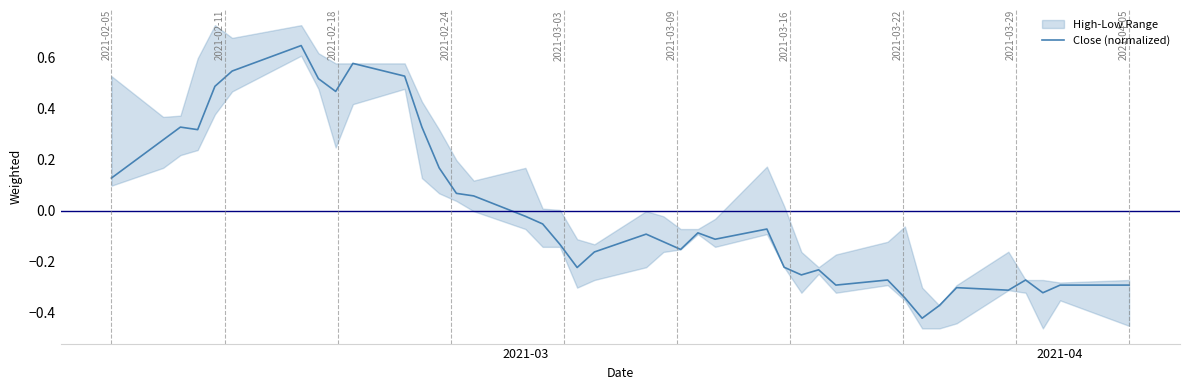

At which label is Close (normalized) closest to 0?

2021-03